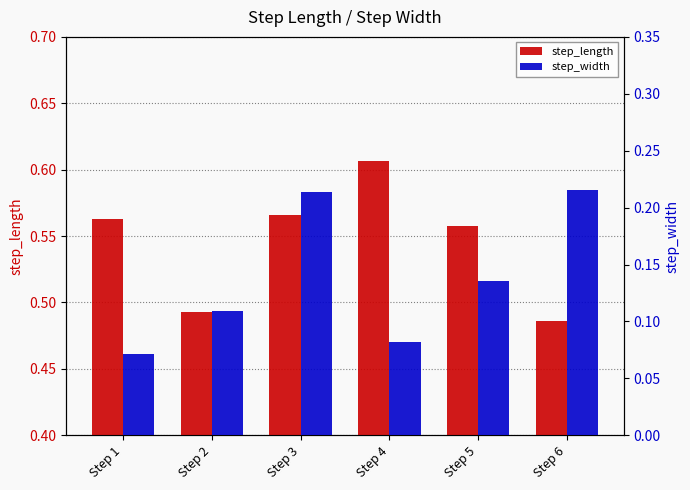

How many groups of bars are there?

6